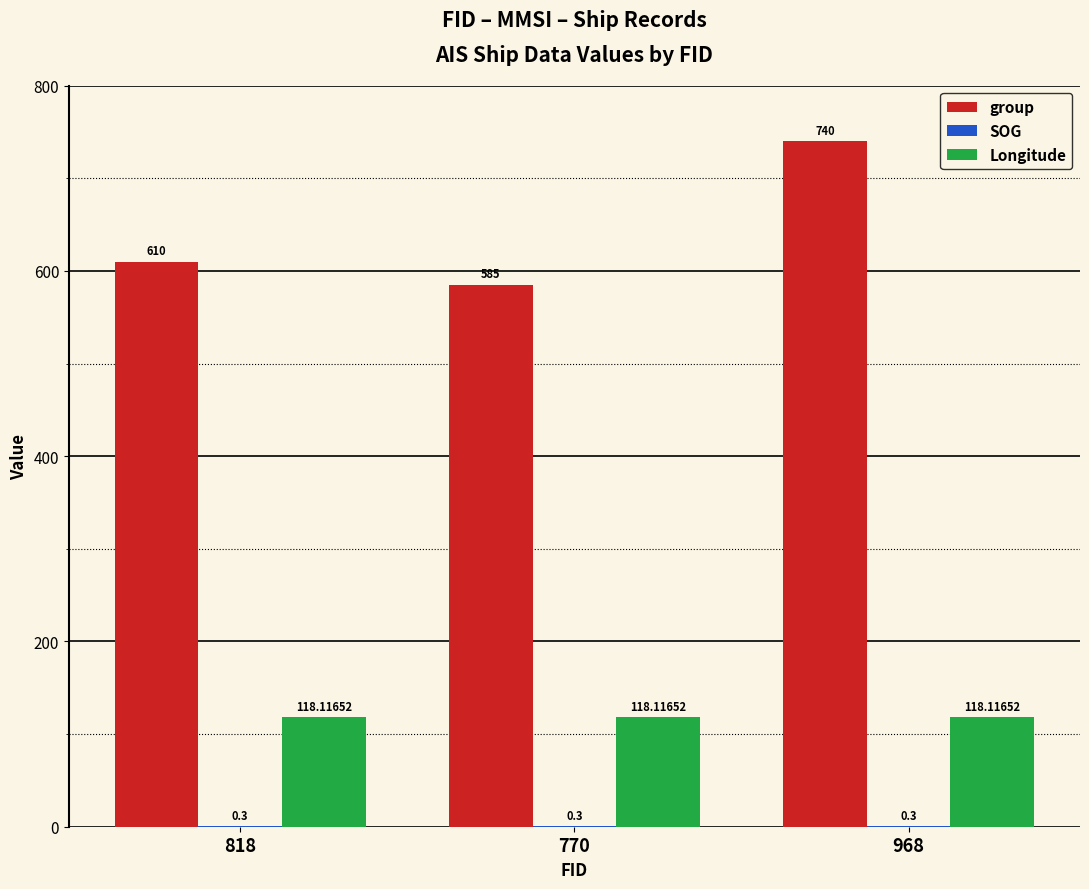

Which category has the highest value in the group series?

968